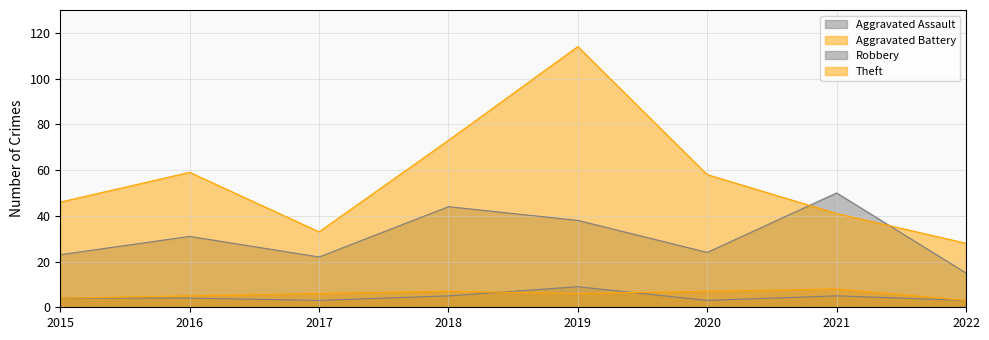

How many lines are shown in the chart?

4